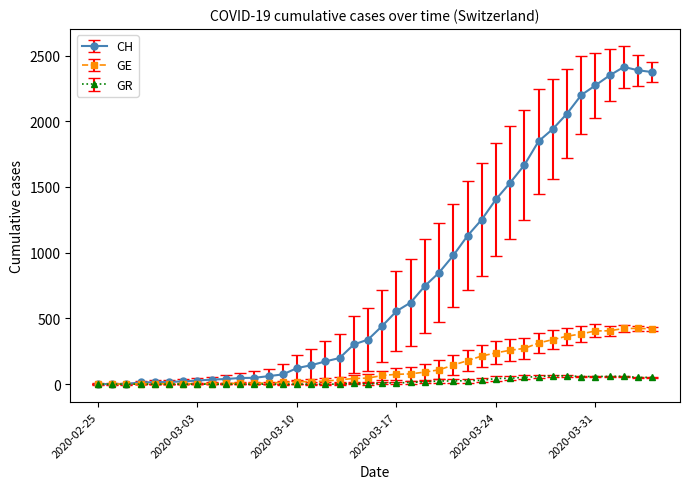

Which series has the largest range (max minus min)?

CH